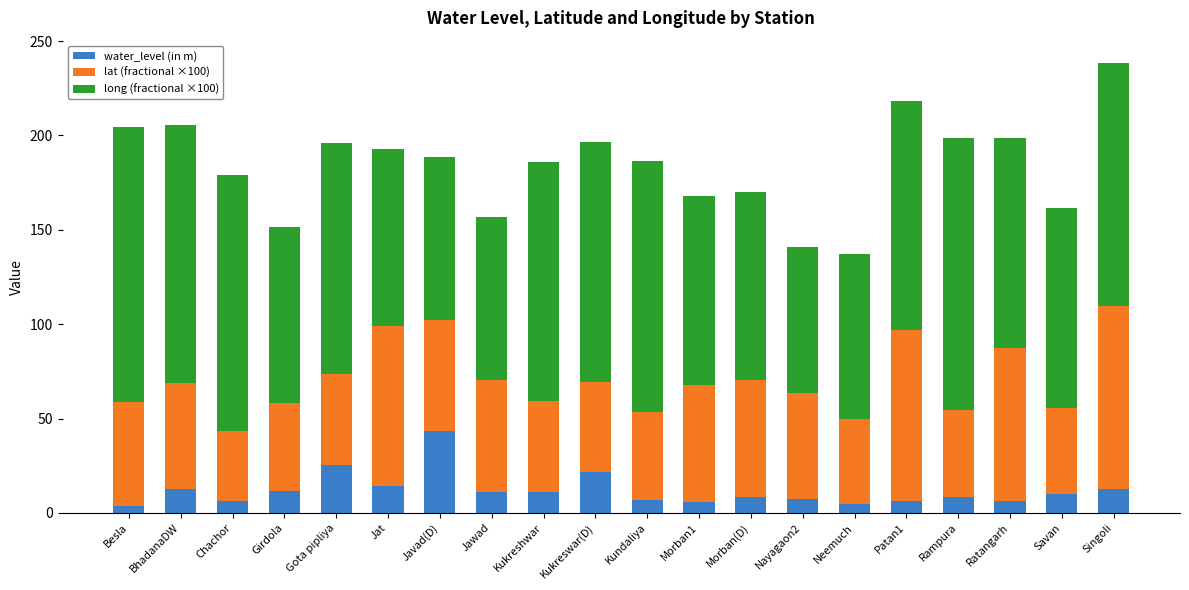

What is the average value of the water_level (in m) series?

11.9